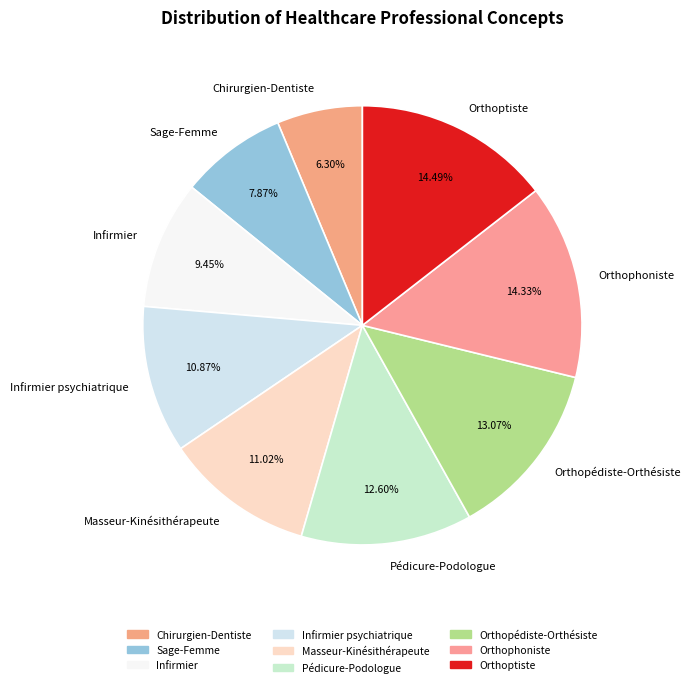

Which category has the smallest portion of the pie?

Chirurgien-Dentiste